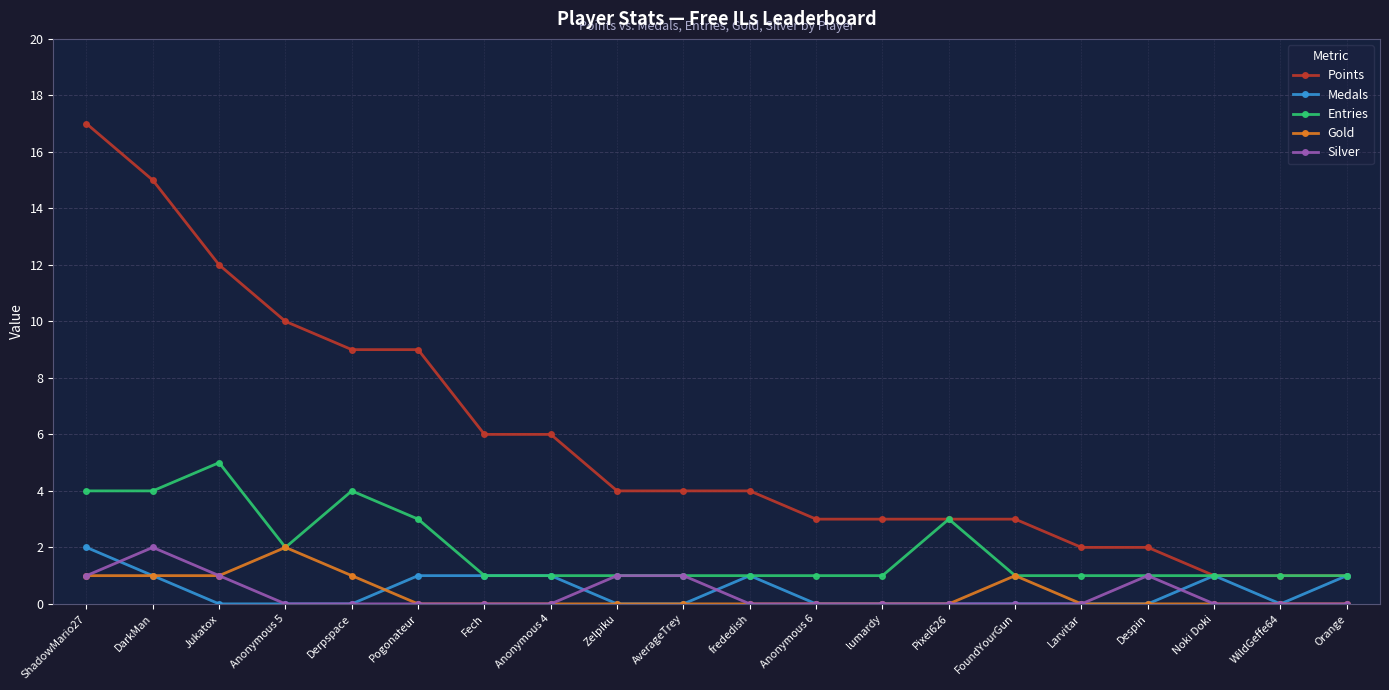

At how many categories does at least one series exceed 13?

2